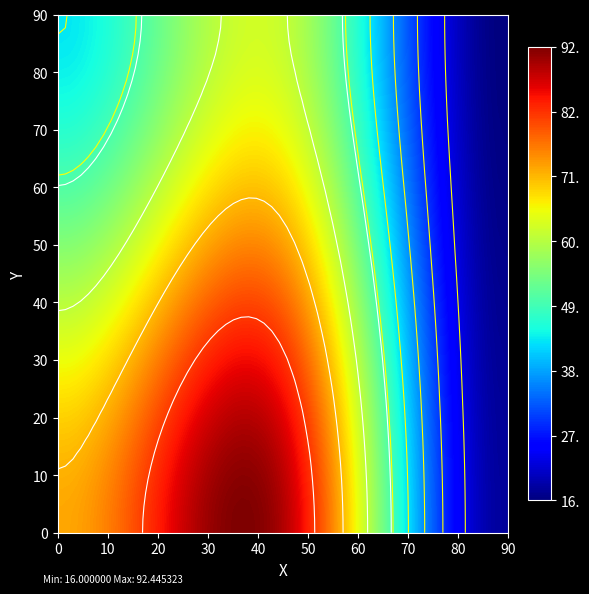

Reading right to left, extract all data points from this chart.

16	43	61	18	72	89